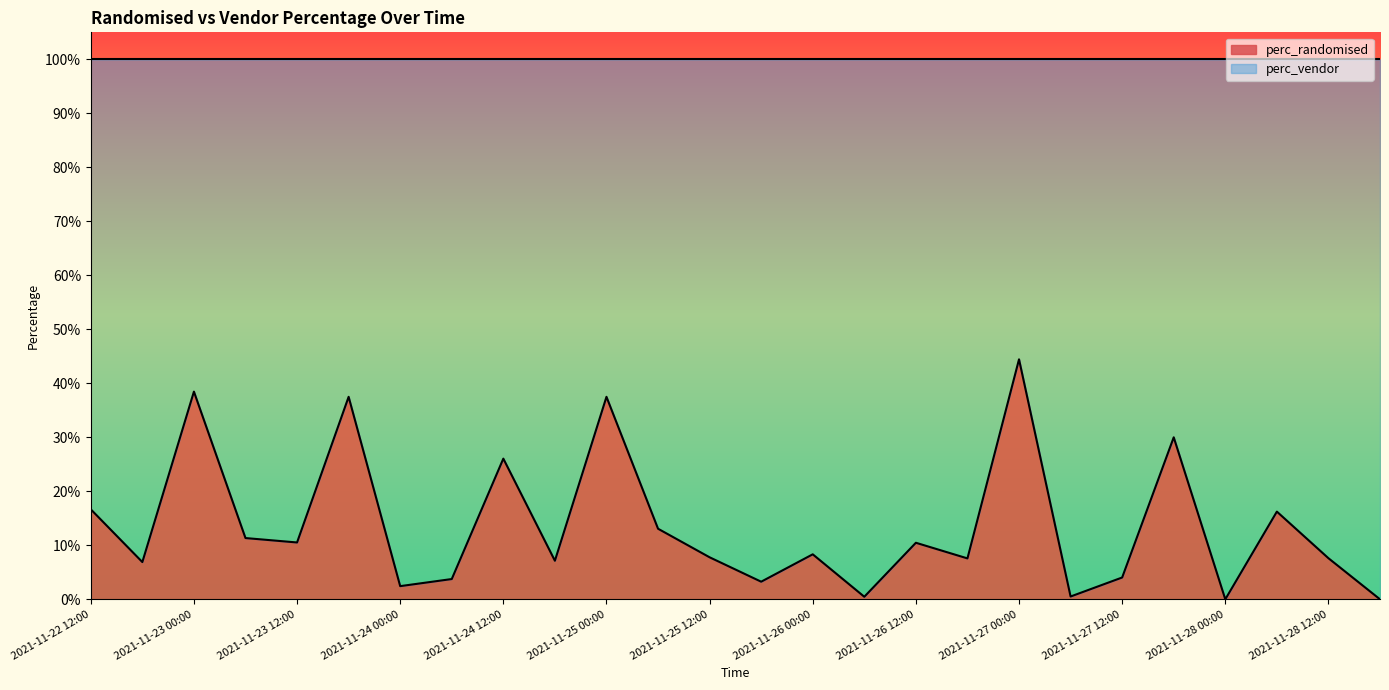

What is the difference between the second highest and second lowest values?

0.4